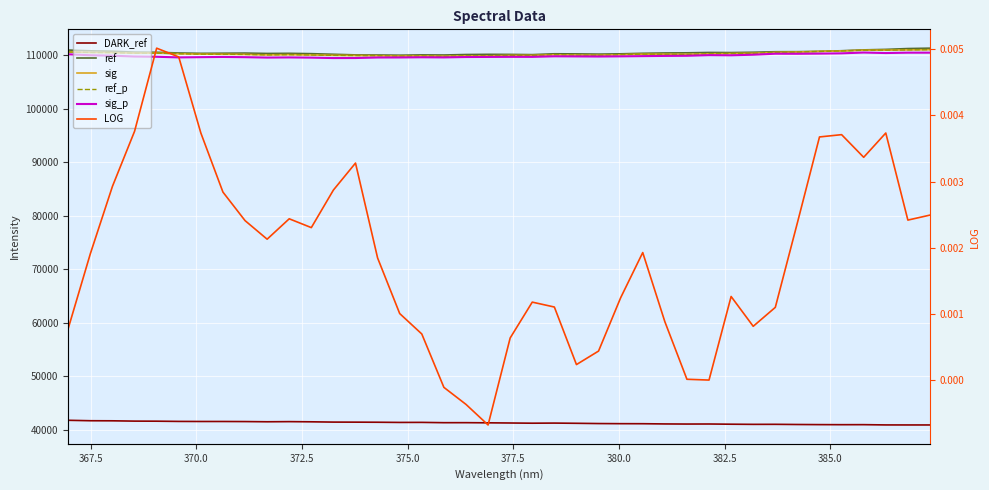

True or false: ref has a value of 110302.7 at 380.0.

True